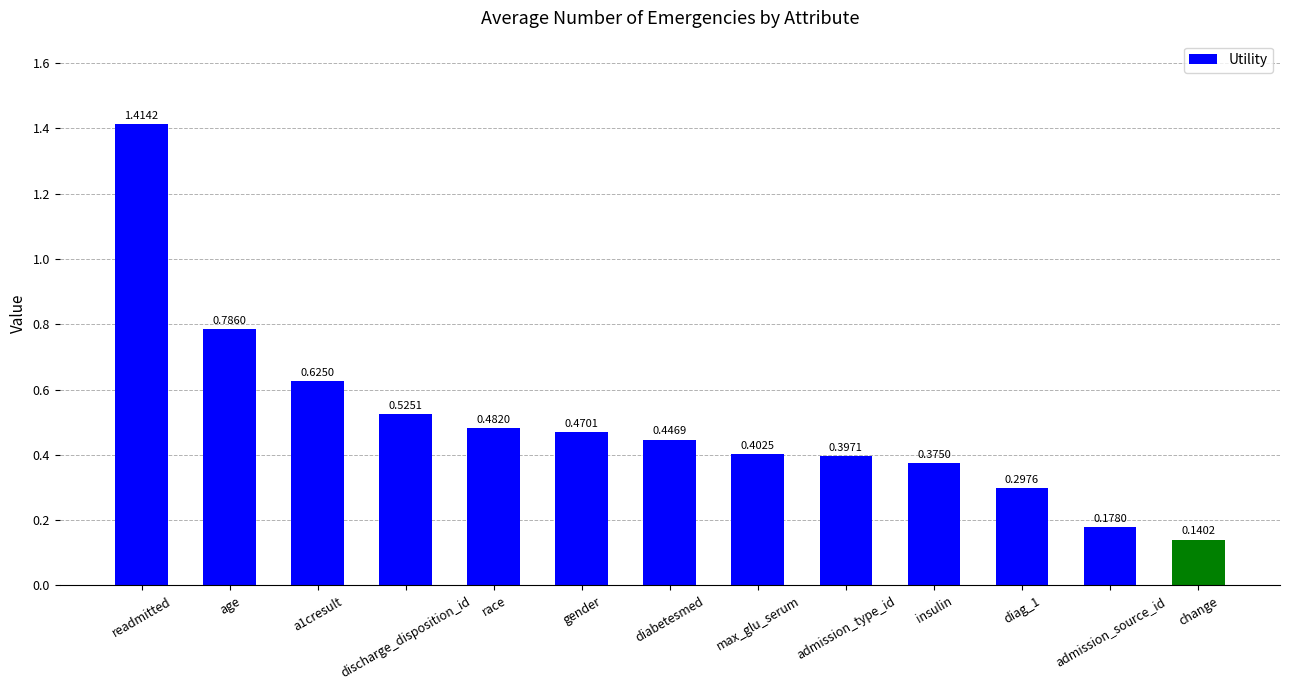

List the labels in order of value, smallest first.

change, admission_source_id, diag_1, insulin, admission_type_id, max_glu_serum, diabetesmed, gender, race, discharge_disposition_id, a1cresult, age, readmitted